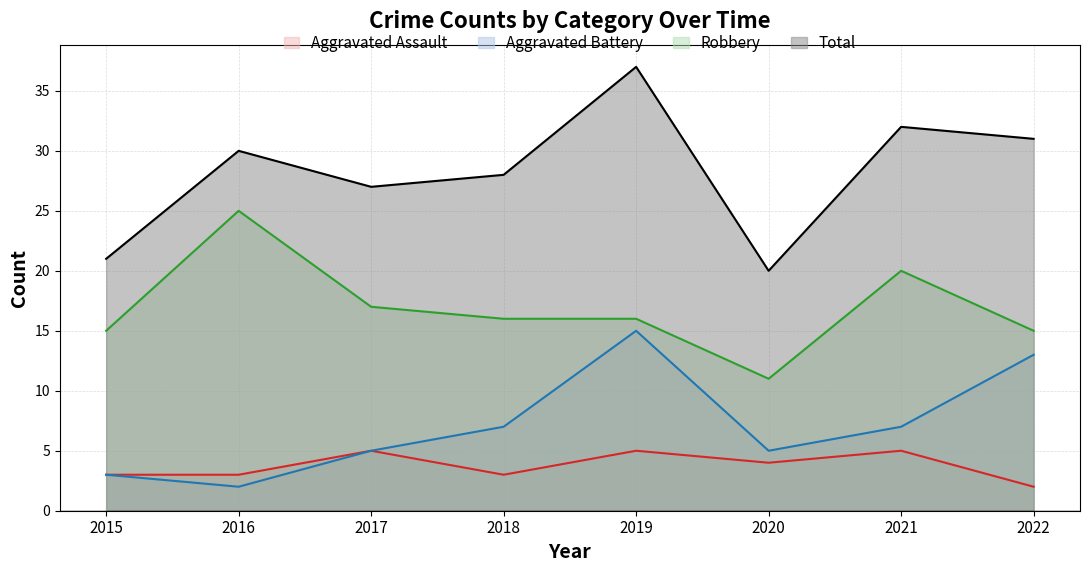

Which label corresponds to the largest value in the chart?

2019